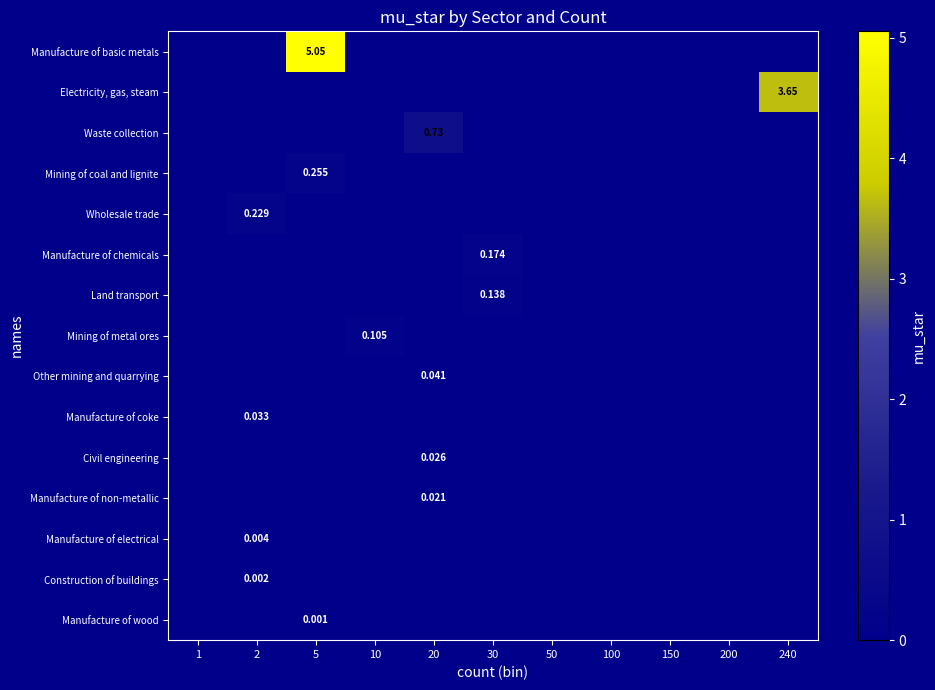

How many values in Mining of metal ores are above zero?

1